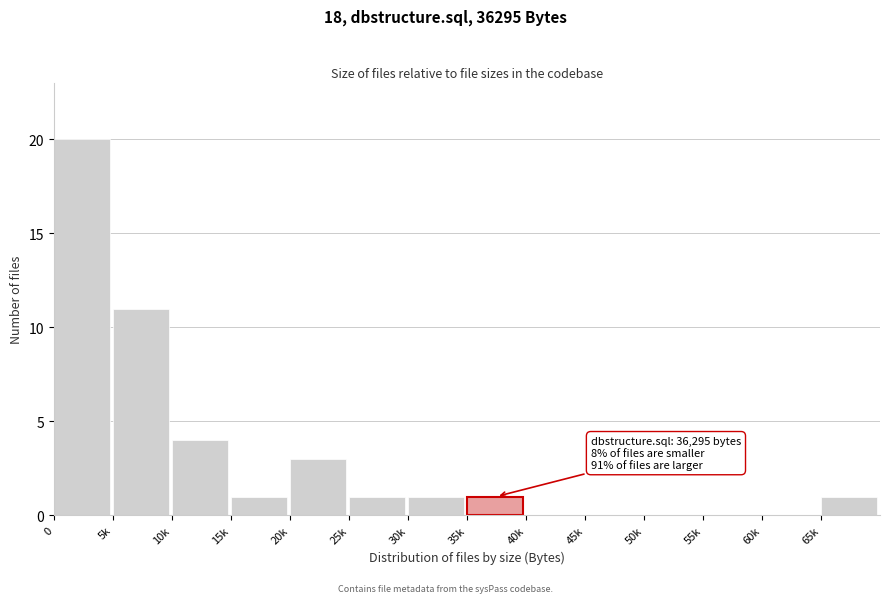

Reading right to left, what are all the values shown in this chart?

65k=1	60k=0	55k=0	50k=0	45k=0	40k=0	35k=1	30k=1	25k=1	20k=3	15k=1	10k=4	5k=11	0=20